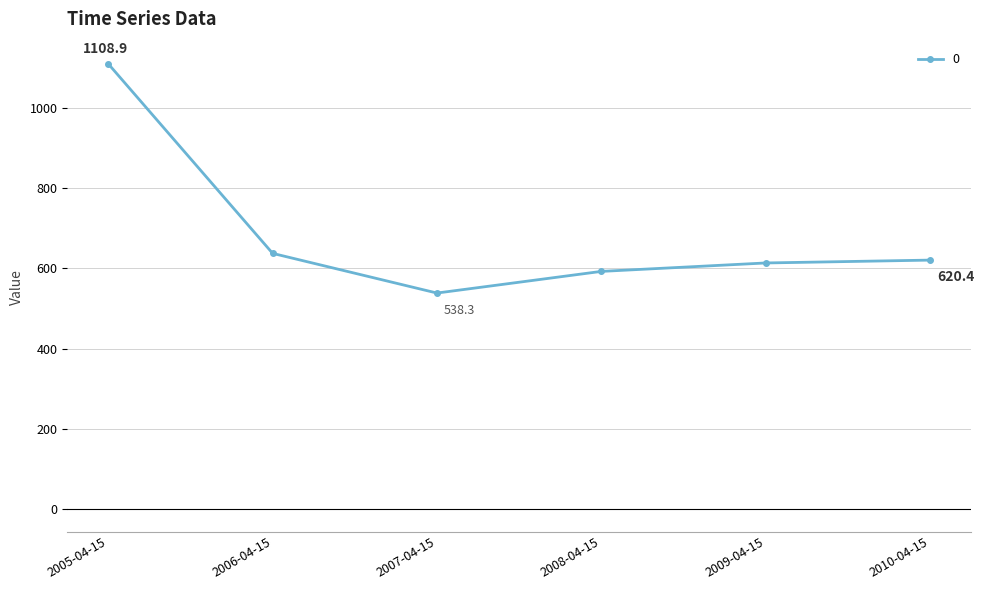

The value at 2008-04-15 is 592.2. True or false?

True